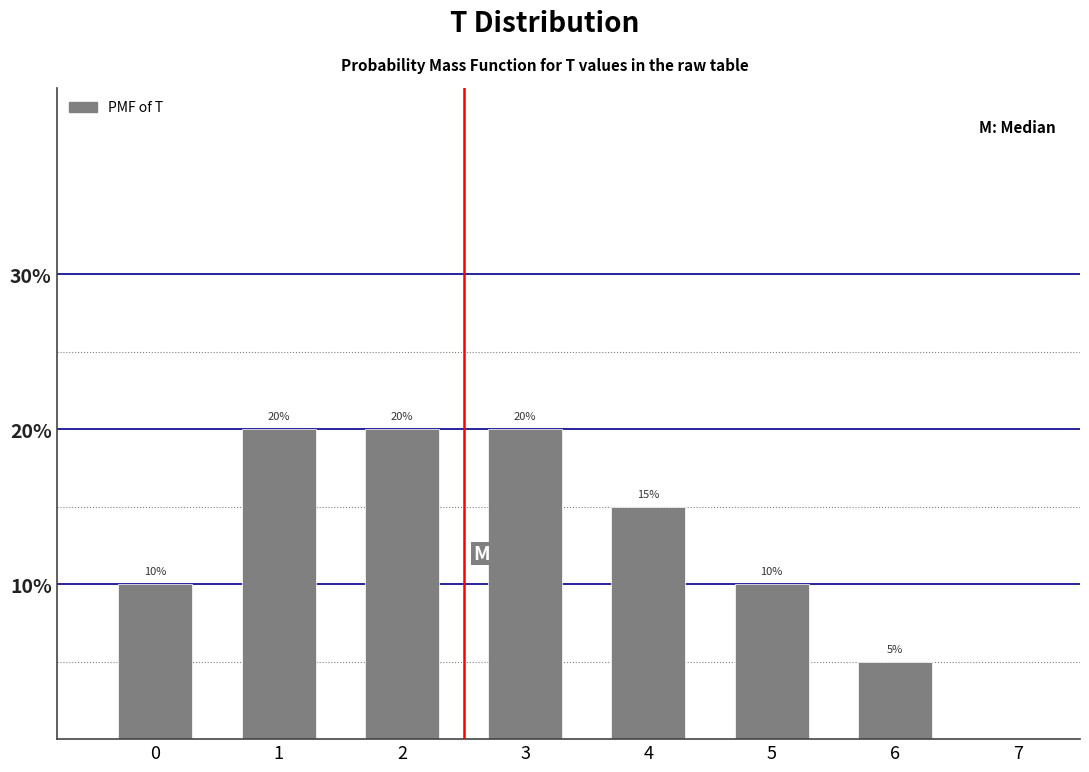

Does the chart contain any negative values?

No